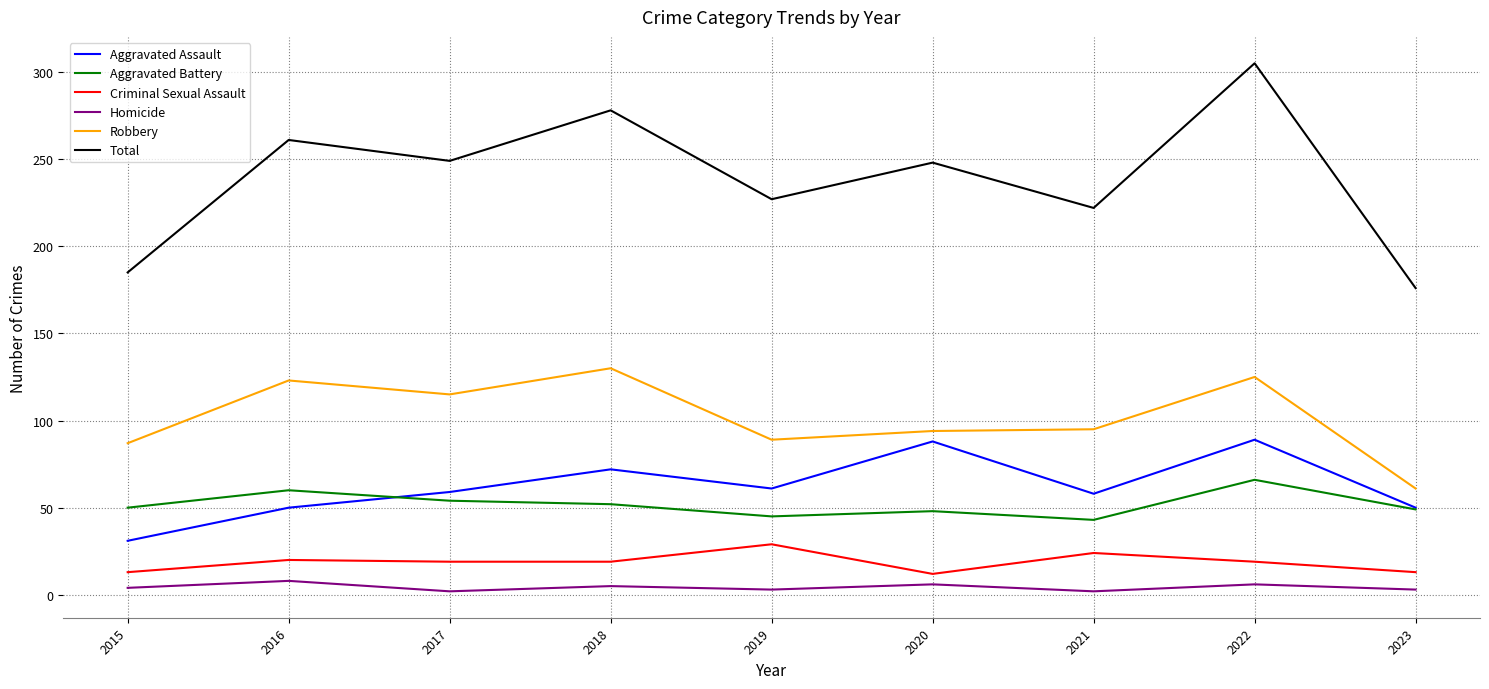

Rank the series by their maximum value, from highest to lowest.

Total, Robbery, Aggravated Assault, Aggravated Battery, Criminal Sexual Assault, Homicide